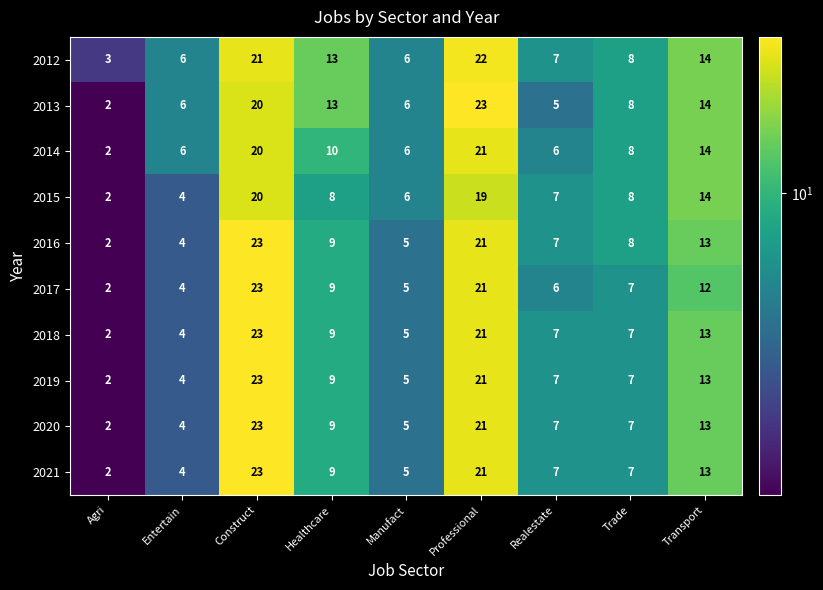

True or false: 2016 has a value of 36 at Professional.

False